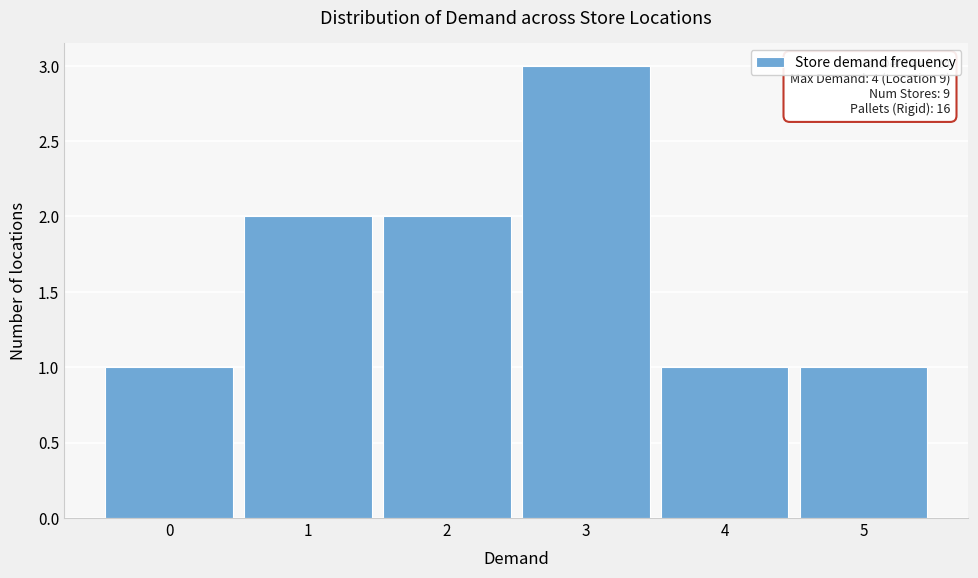

Over which range of the x-axis is the bar tallest?

2.5 to 3.5